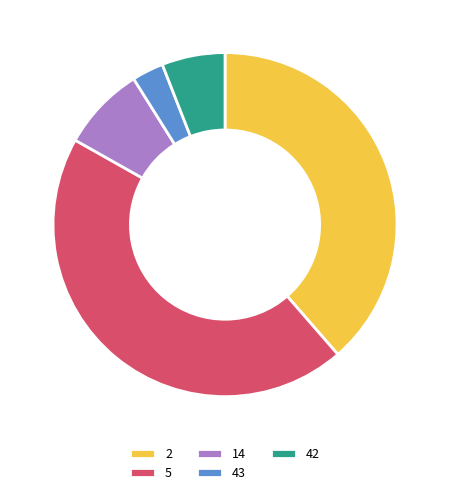

What is the largest slice in the pie chart?

5